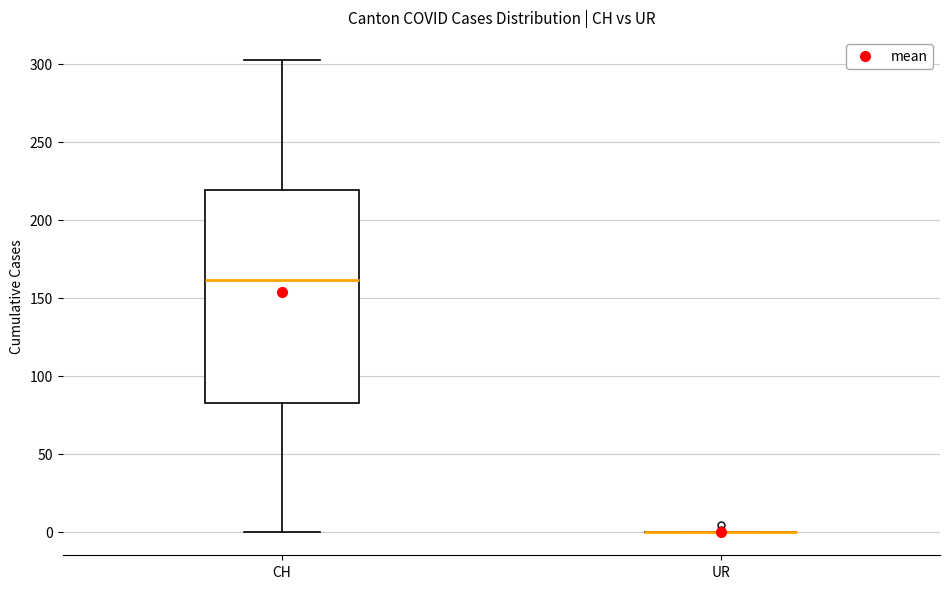

Comparing the boxes themselves (not the whiskers), which one is the tallest?

CH